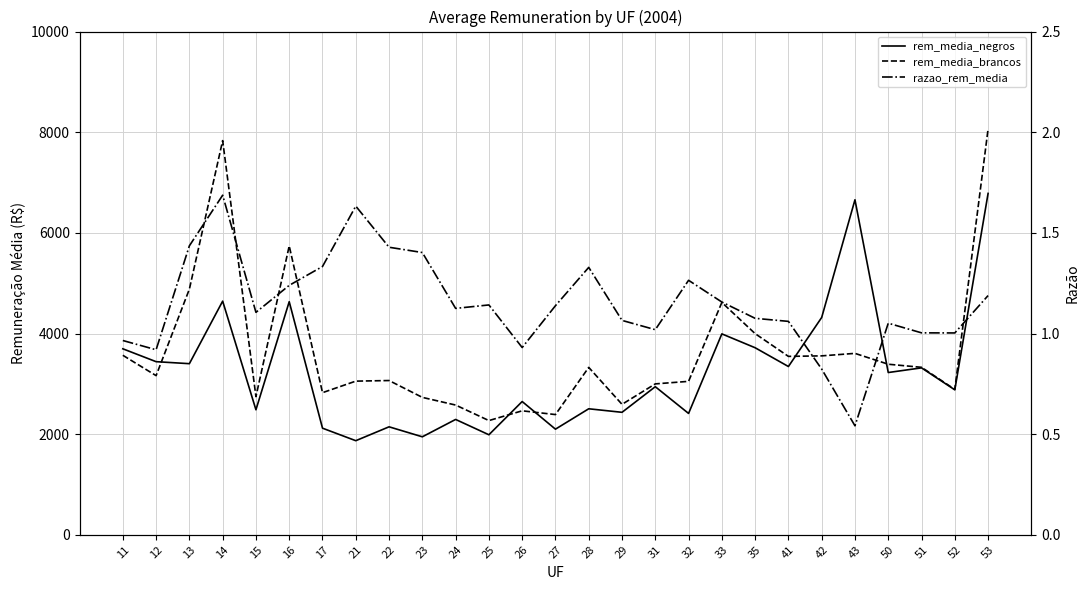

What is the value of the razao_rem_media point at the 17th from the left?

1.0